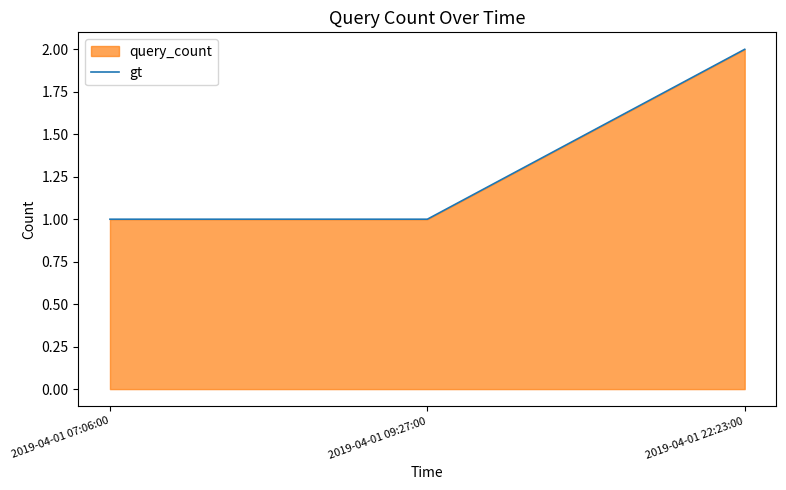

Rank the categories by value from highest to lowest.

2019-04-01 22:23:00, 2019-04-01 07:06:00, 2019-04-01 09:27:00